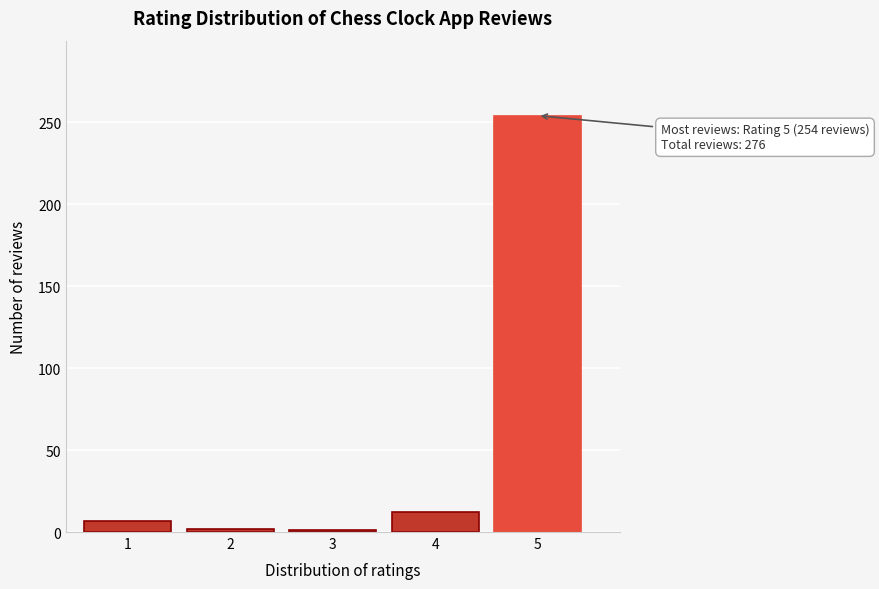

Is it true that the value at 1 is 7?

True